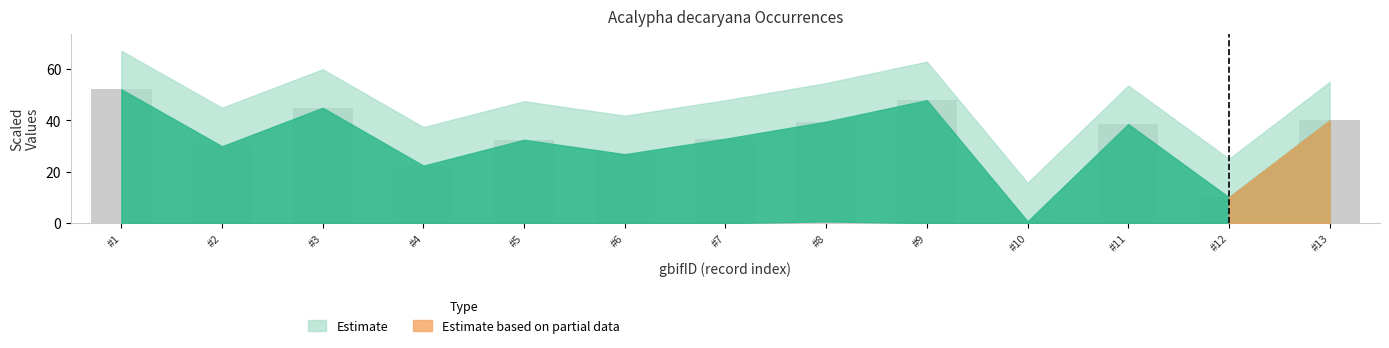

Reading left to right, extract all data points from this chart.

52.1	30.0	44.9	22.4	32.5	26.9	32.9	39.6	47.9	0.7	38.6	10.1	40.0